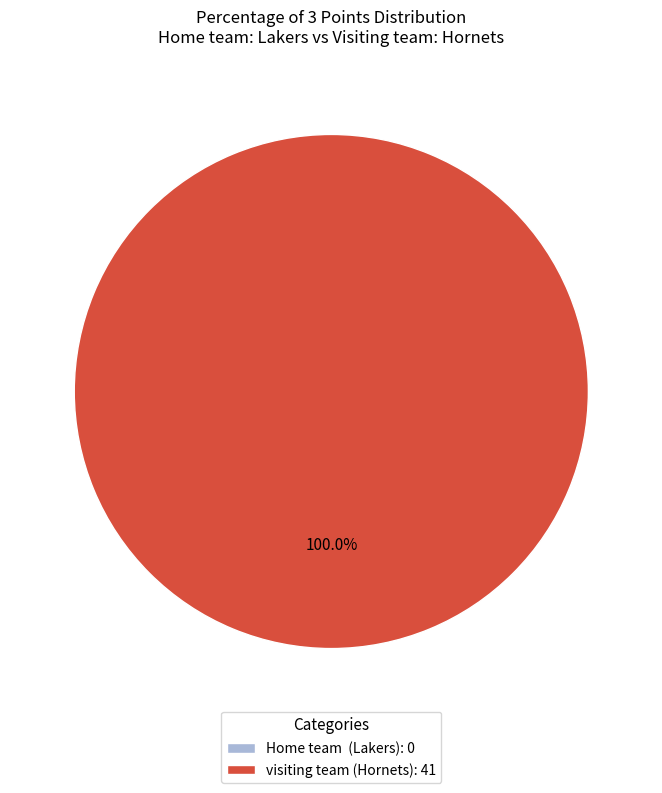

True or false: visiting team (Hornets) accounts for 100% of the total.

True